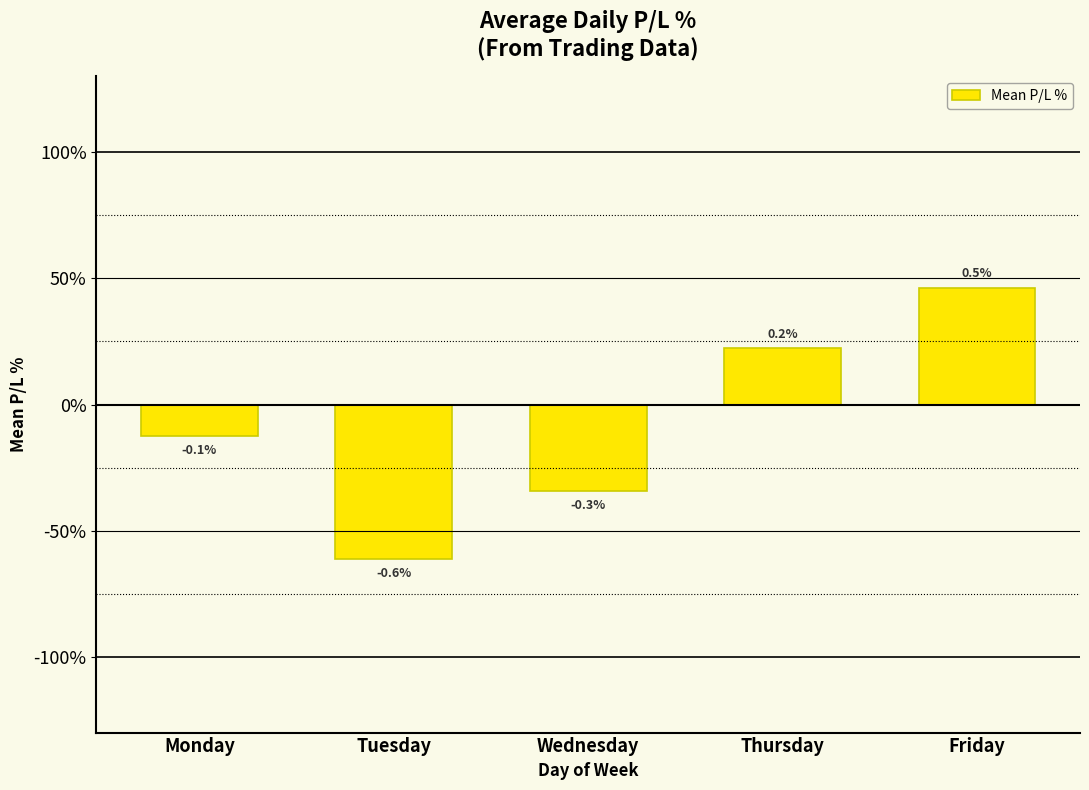

What is the difference between the maximum and second lowest values?

0.8